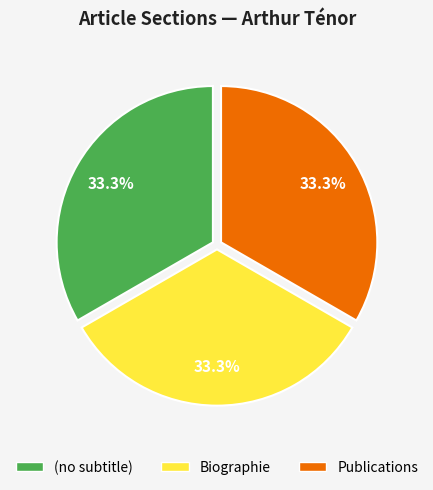

True or false: Publications accounts for 77% of the total.

False